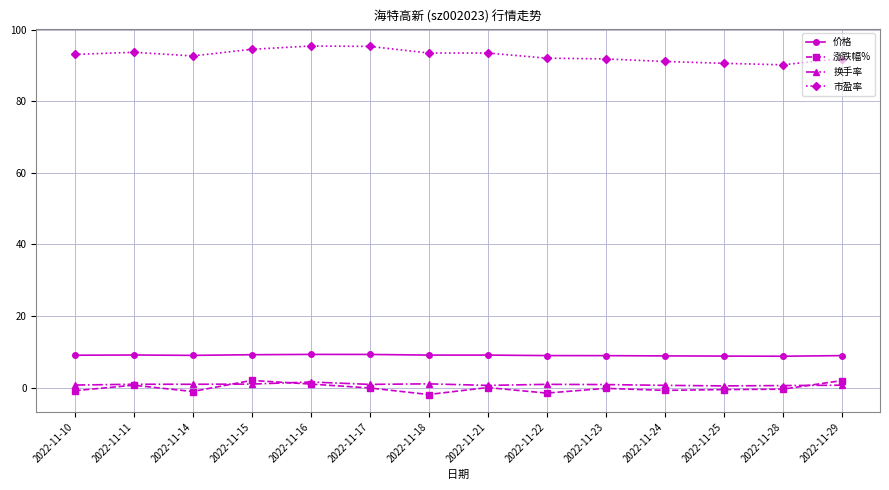

What are all the series names shown in the legend?

价格, 涨跌幅%, 换手率, 市盈率